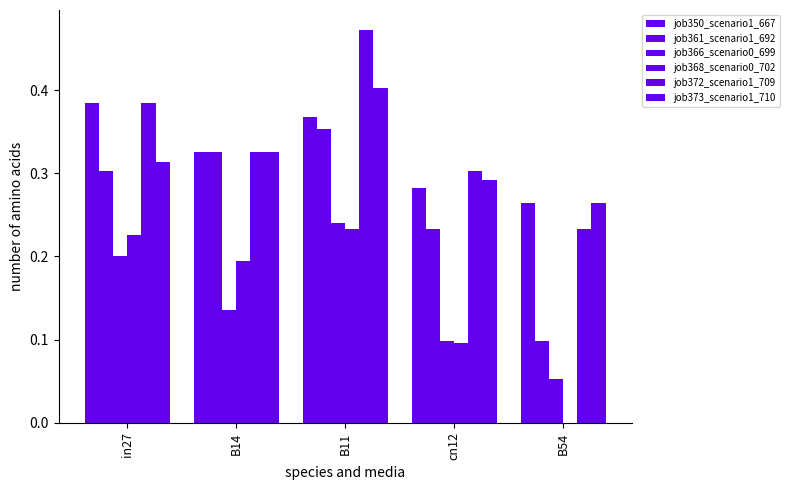

What value does the job350_scenario1_667 series have at B14?

0.3